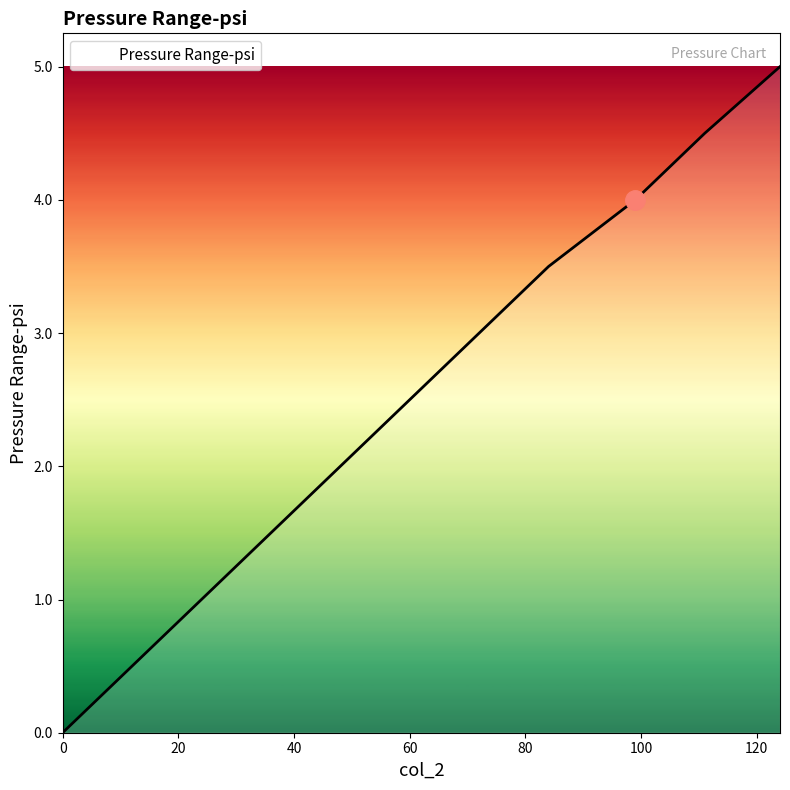

What is the greatest value displayed?

5.0